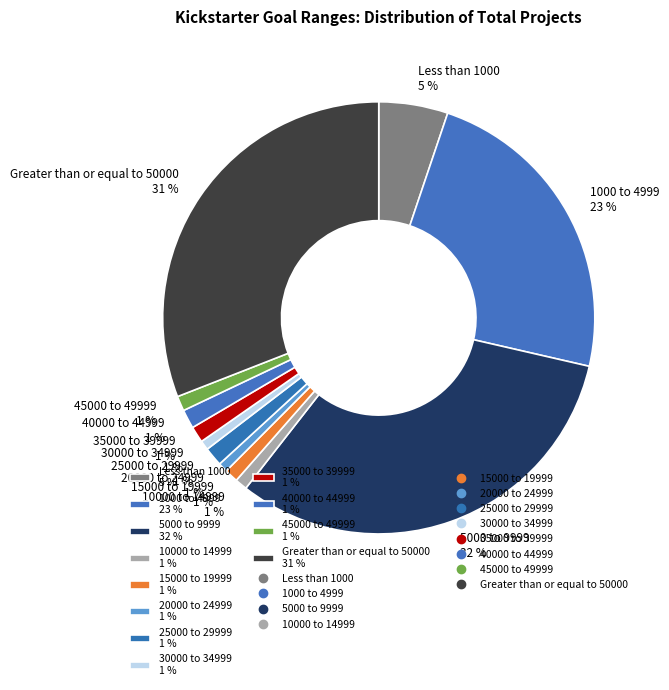

To the nearest percent, what is the difference between the largest and smallest slice percentages?

31%